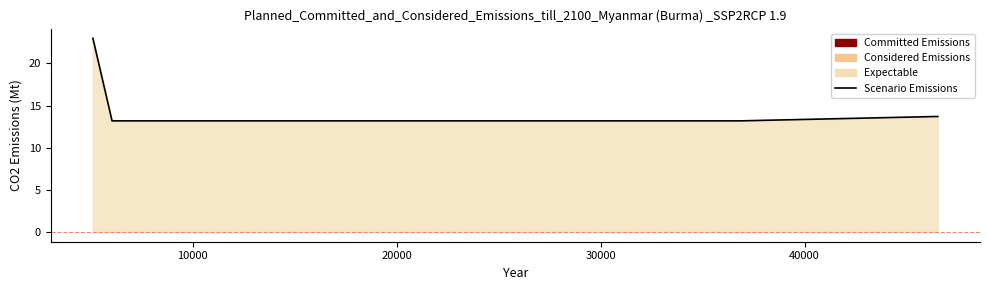

What is the sum of all values?

90.0